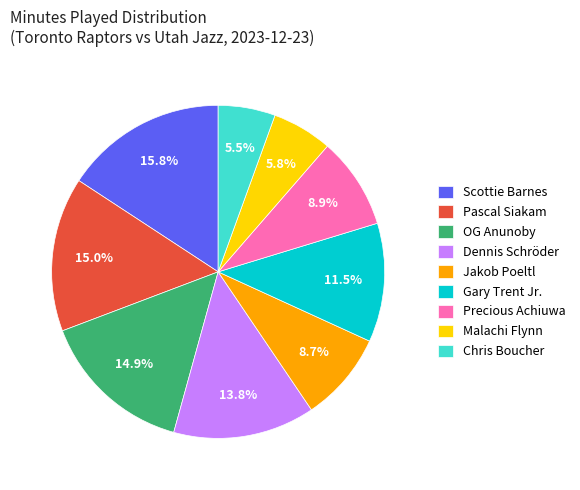

What percentage is the Dennis Schröder slice, to the nearest percent?

14%